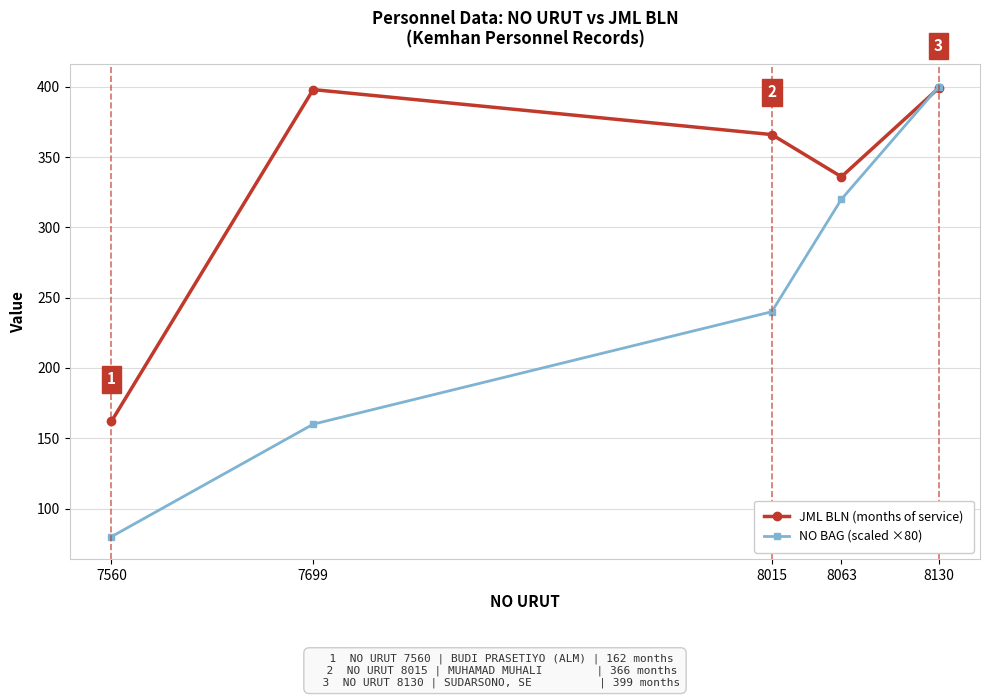

How many lines are shown in the chart?

2